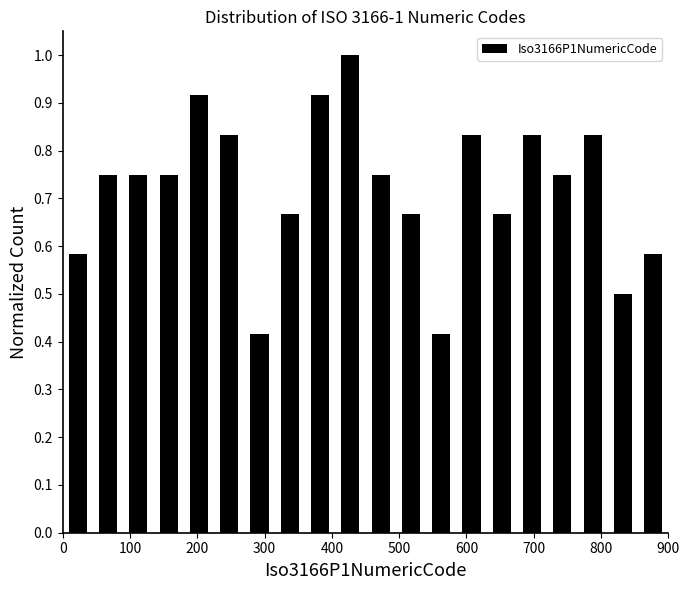

Over which range of the x-axis is the bar tallest?

405 to 450